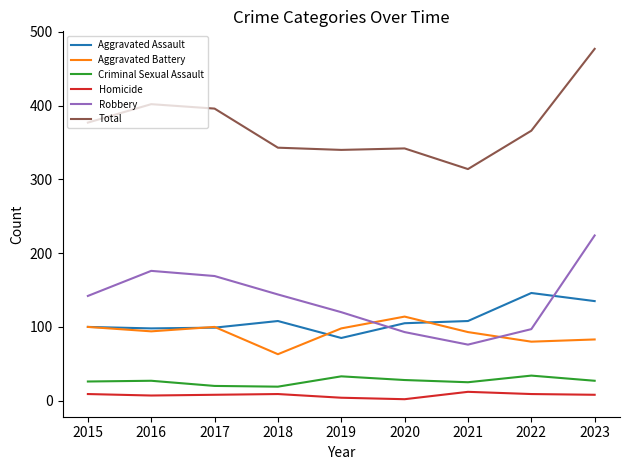

What is the difference between the Criminal Sexual Assault values at 2022 and 2019?

1